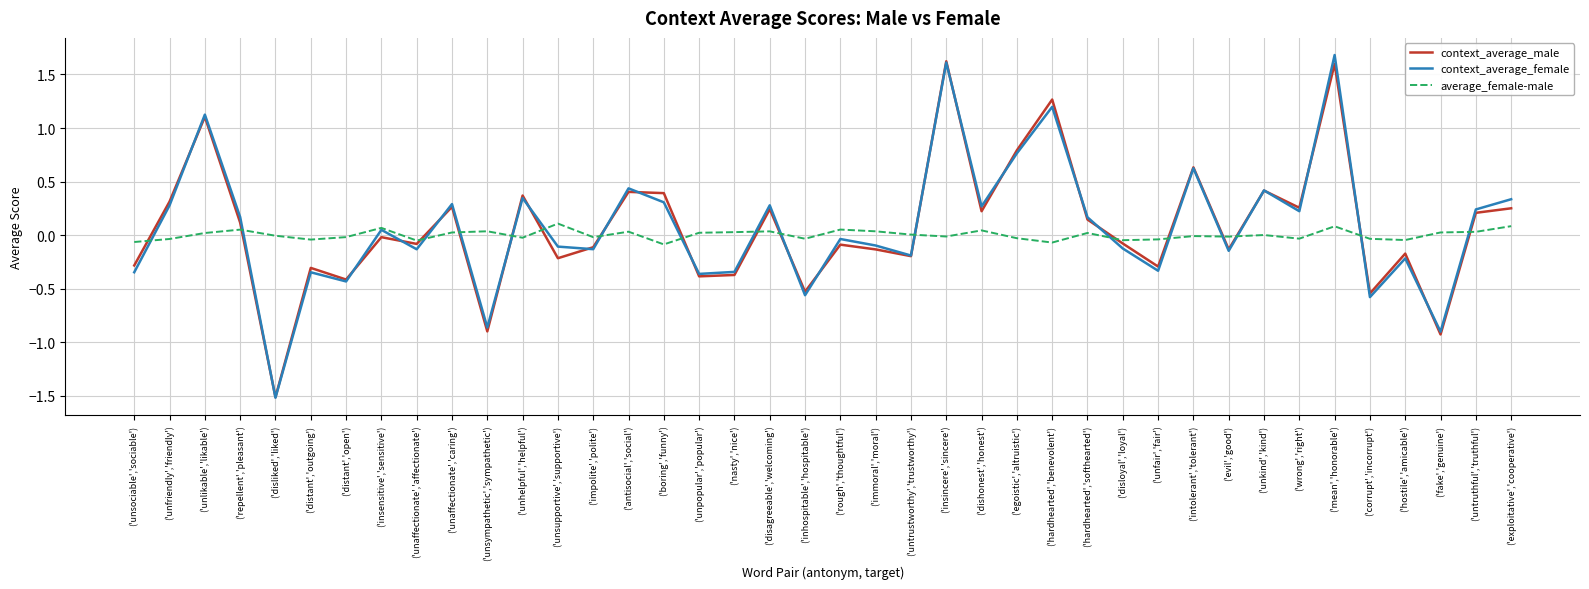

Is the value of context_average_female at ('unhelpful','helpful') greater than the value of context_average_male at ('mean','honorable')?

No